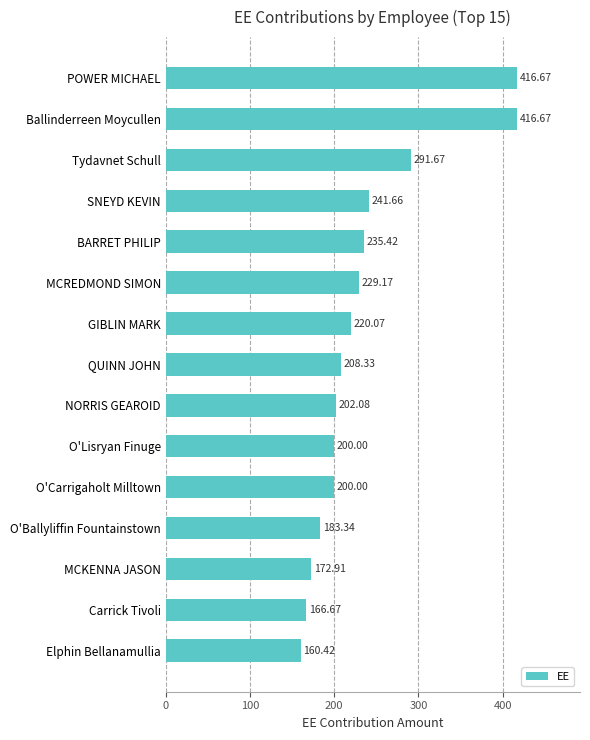

What is the label of the 2nd bar from the bottom?

Carrick Tivoli